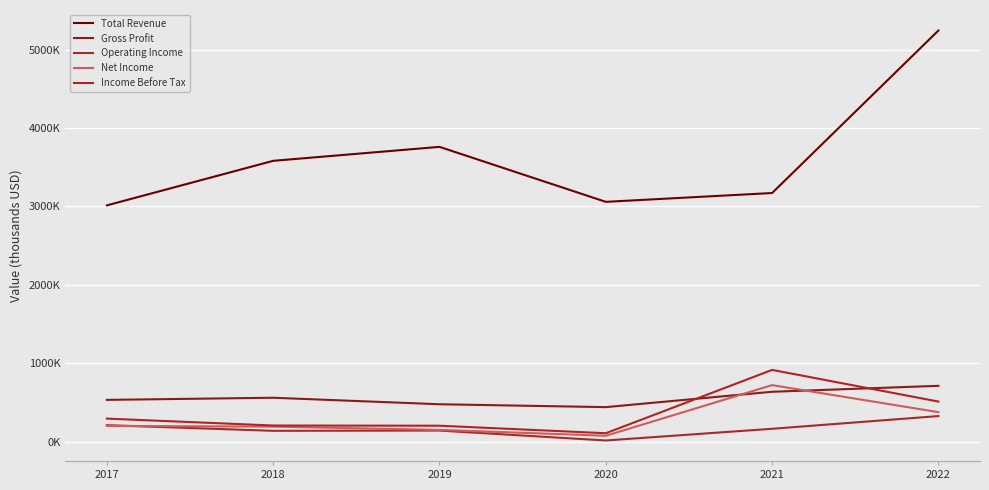

Reading left to right, what are all the values shown in this chart?

Total Revenue: 3014100	3581600	3759600	3059100	3171400	5242200
Gross Profit: 535900	562900	480000	443300	639100	714800
Operating Income: 213100	141600	144800	18500	167500	329300
Net Income: 204500	194800	153500	78800	723800	379400
Income Before Tax: 297100	209100	206500	110800	917700	514300